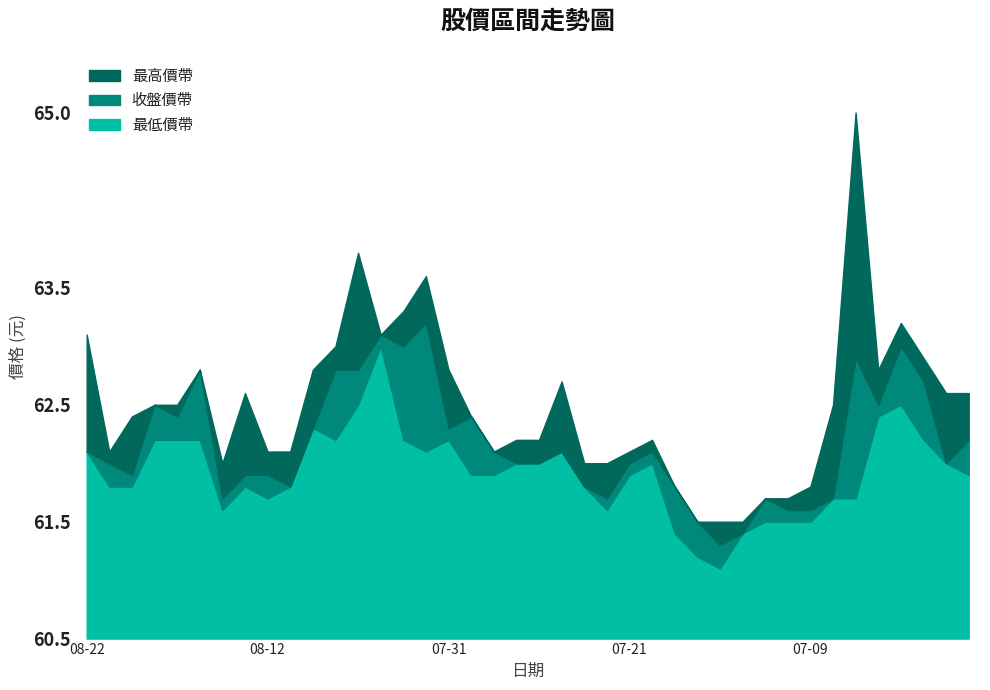

Reading right to left, list all the values displayed in this chart.

收盤: 62.2	62.0	62.7	63.0	62.5	62.9	61.7	61.6	61.6	61.7	61.4	61.3	61.5	61.8	62.1	62.0	61.7	61.8	62.1	62.0	62.0	62.1	62.4	62.3	63.2	63.0	63.1	62.8	62.8	62.3	61.8	61.9	61.9	61.7	62.8	62.4	62.5	61.9	62.0	62.1
最高: 62.6	62.6	62.9	63.2	62.8	65.0	62.5	61.8	61.7	61.7	61.5	61.5	61.5	61.8	62.2	62.1	62.0	62.0	62.7	62.2	62.2	62.1	62.4	62.8	63.6	63.3	63.1	63.8	63.0	62.8	62.1	62.1	62.6	62.0	62.8	62.5	62.5	62.4	62.1	63.1
最低: 61.9	62.0	62.2	62.5	62.4	61.7	61.7	61.5	61.5	61.5	61.4	61.1	61.2	61.4	62.0	61.9	61.6	61.8	62.1	62.0	62.0	61.9	61.9	62.2	62.1	62.2	63.0	62.5	62.2	62.3	61.8	61.7	61.8	61.6	62.2	62.2	62.2	61.8	61.8	62.1